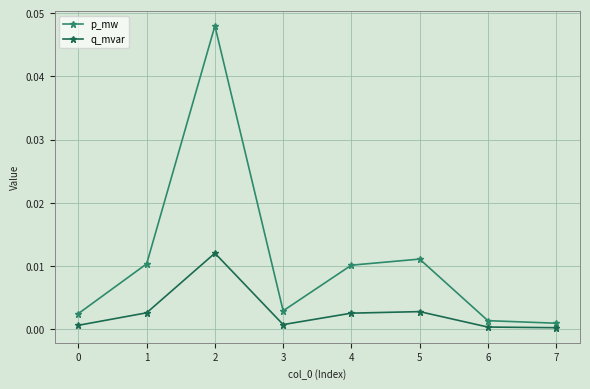

At 4, list the series in order from smallest to largest.

q_mvar, p_mw